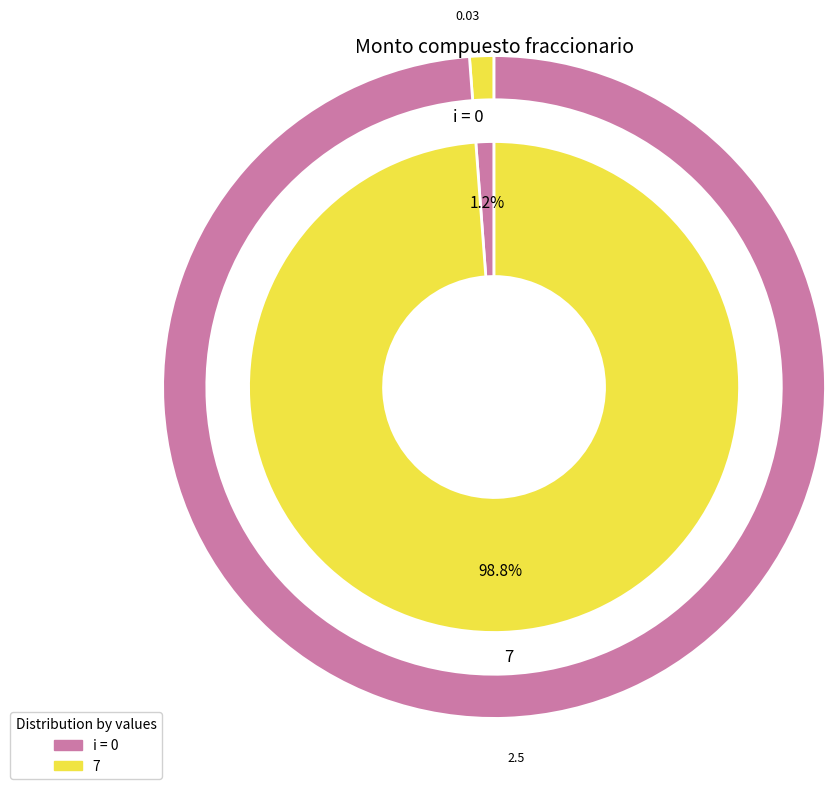

Which slice is the smallest?

i = 0